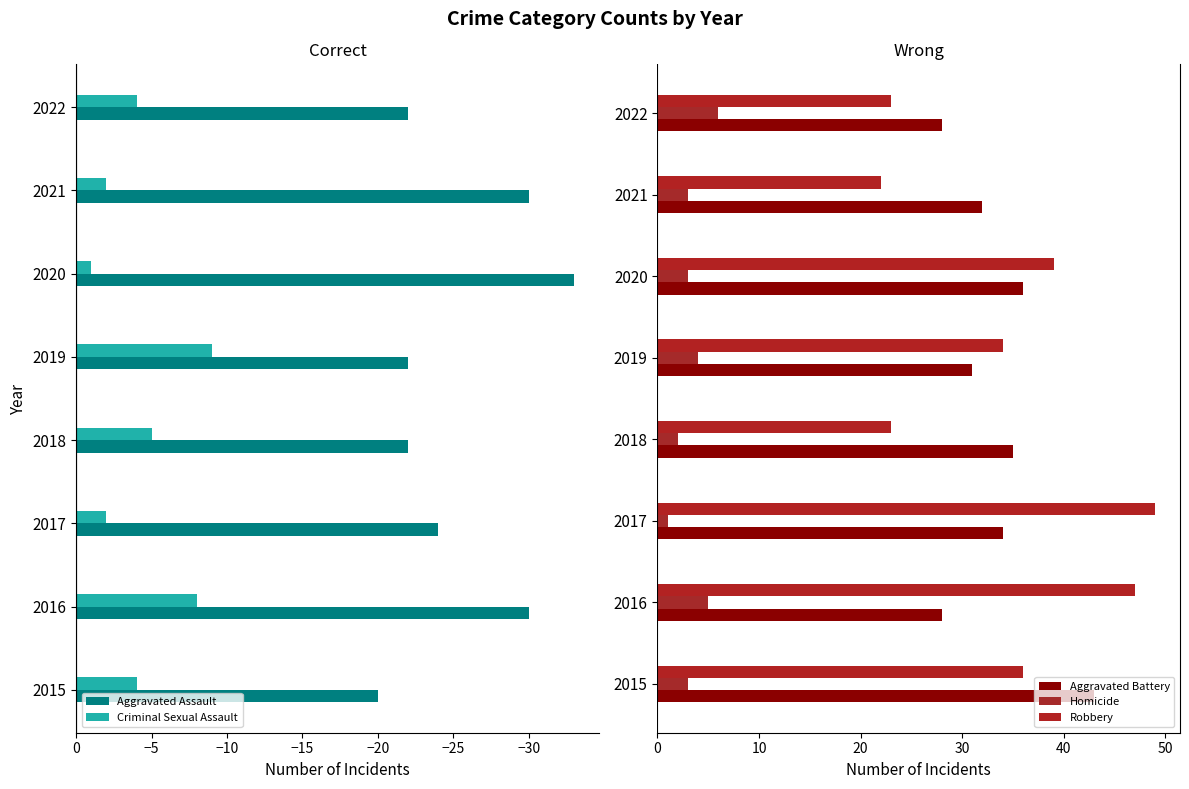

The value of Homicide at 2015 is 5. True or false?

False